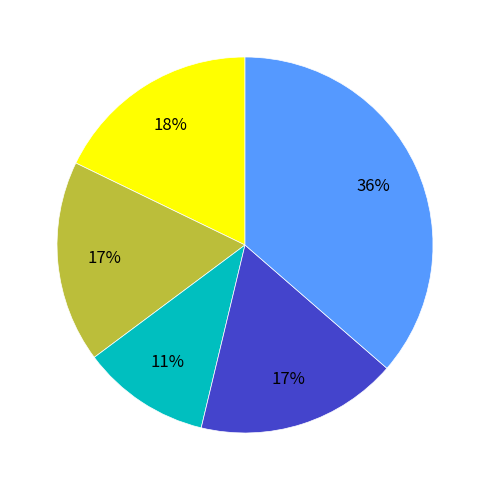

Count the number of slices in the pie.

5